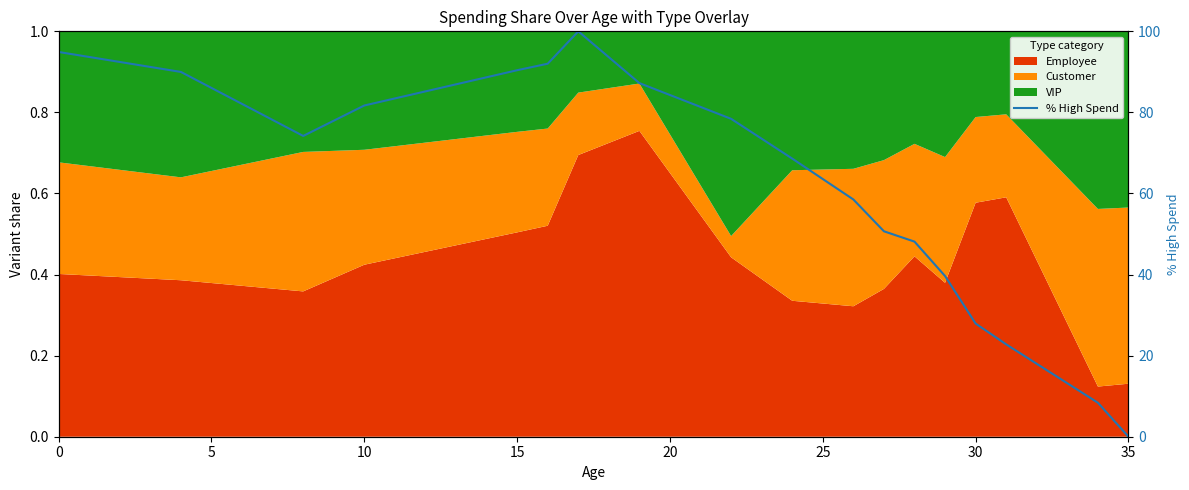

How many values are below 74?

9